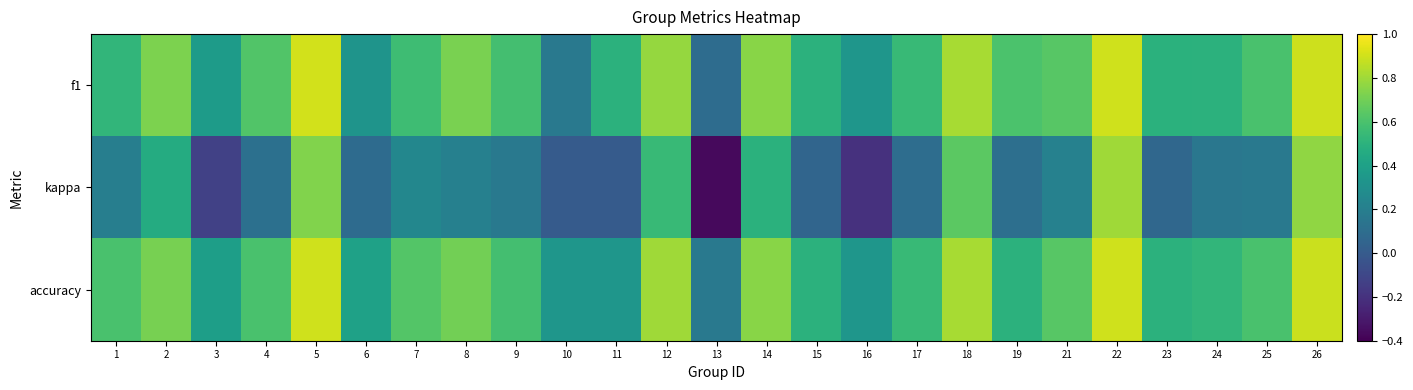

List the series in order of their peak value, lowest first.

kappa, accuracy, f1